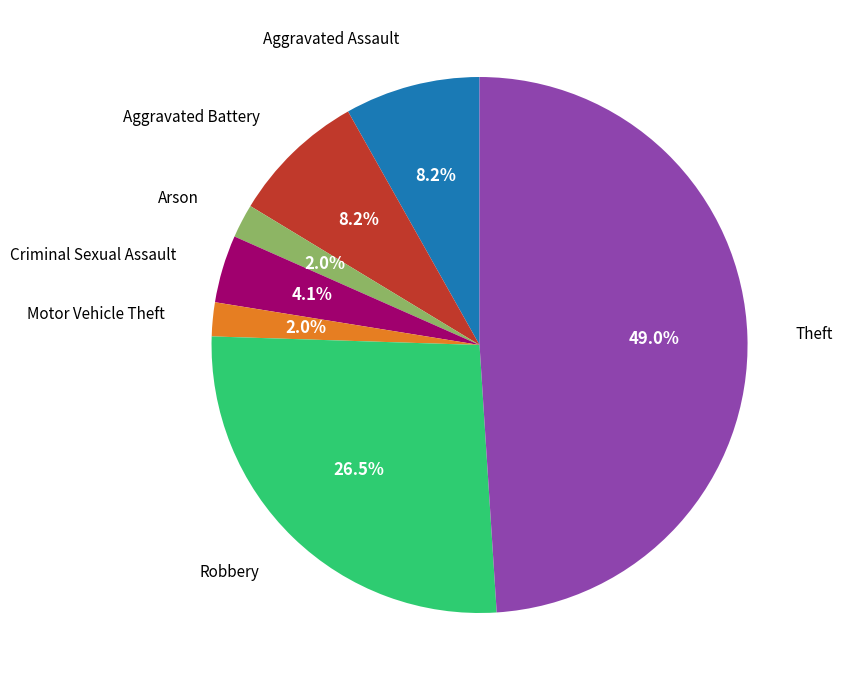

Does any single category account for the majority?

No